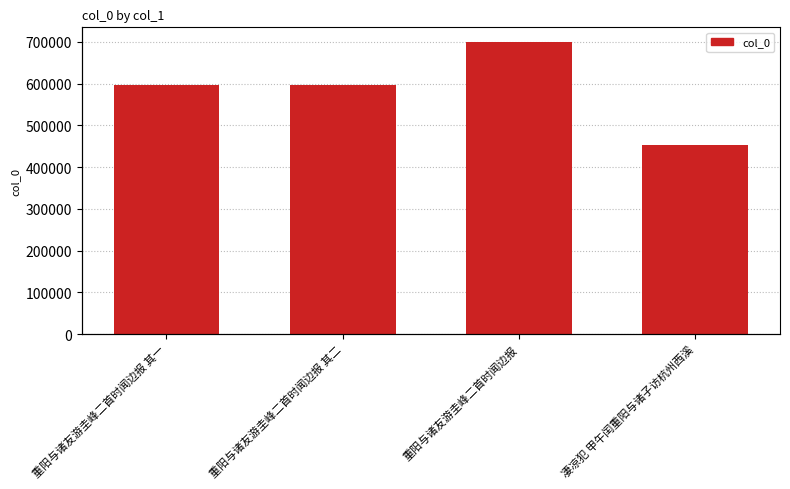

What is the greatest value displayed?

700066